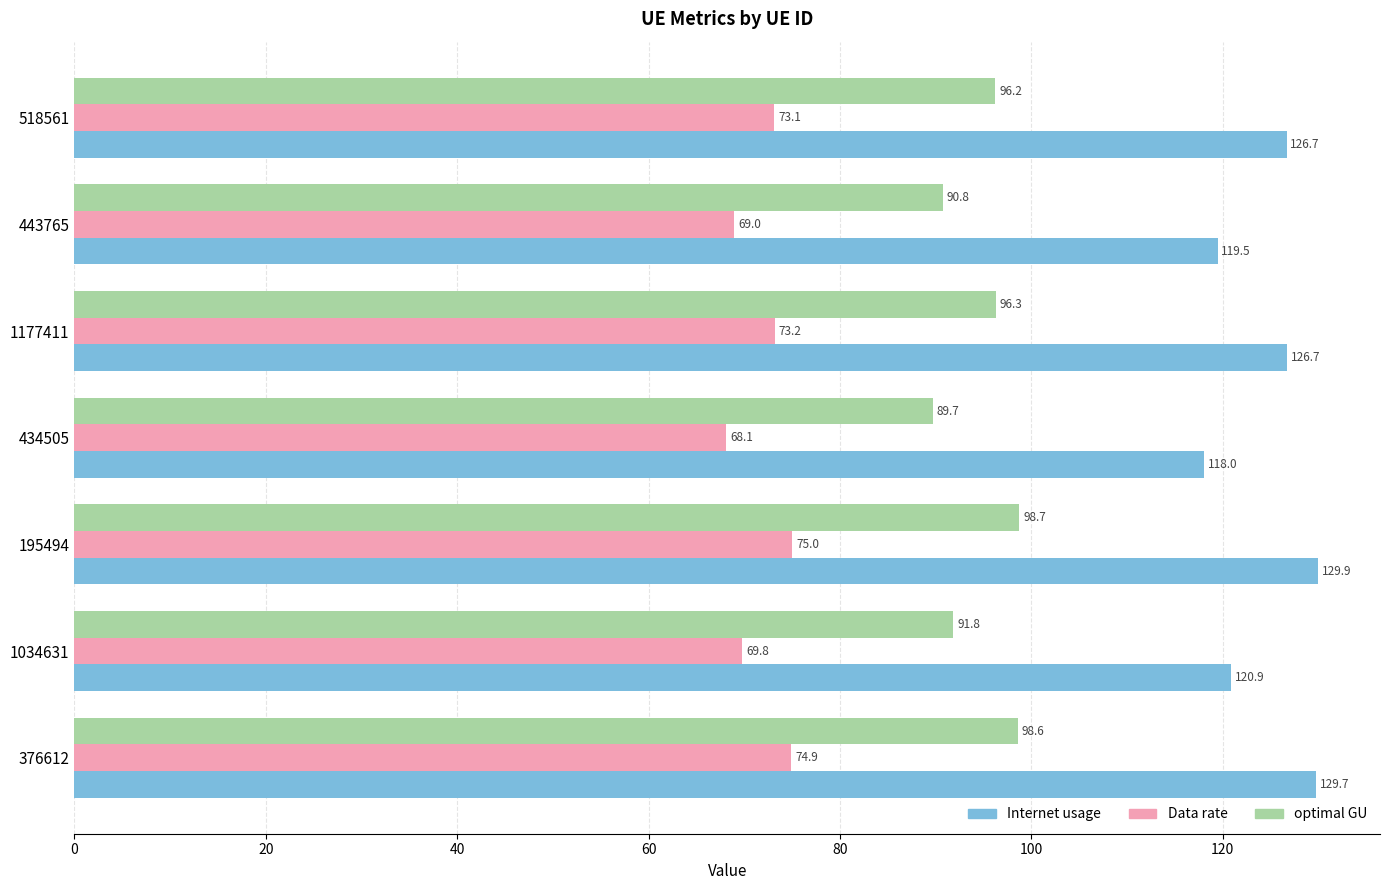

Is it true that Internet usage equals 56.9 at 443765?

False